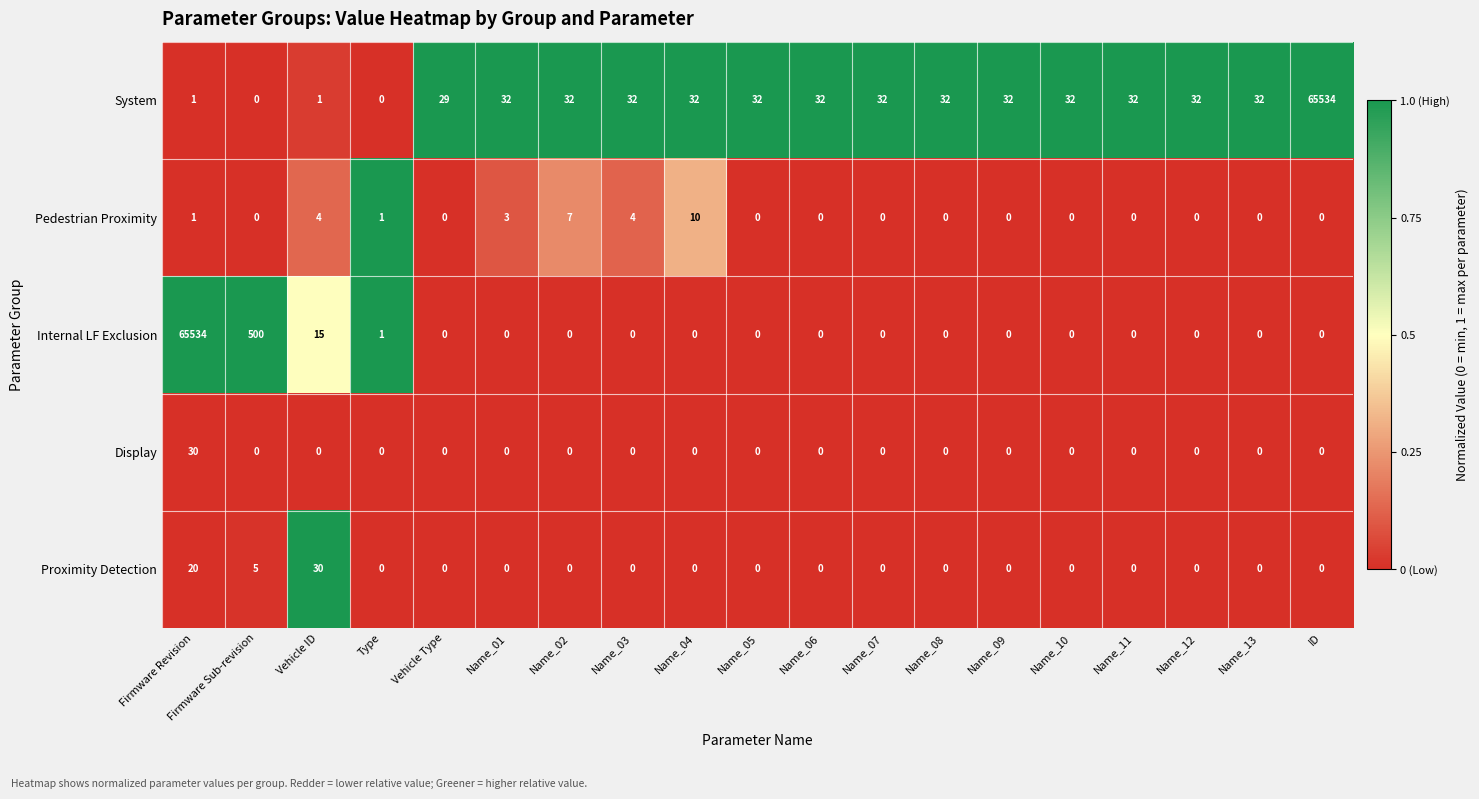

Between Name_06 and ID, which series saw the biggest shift?

System